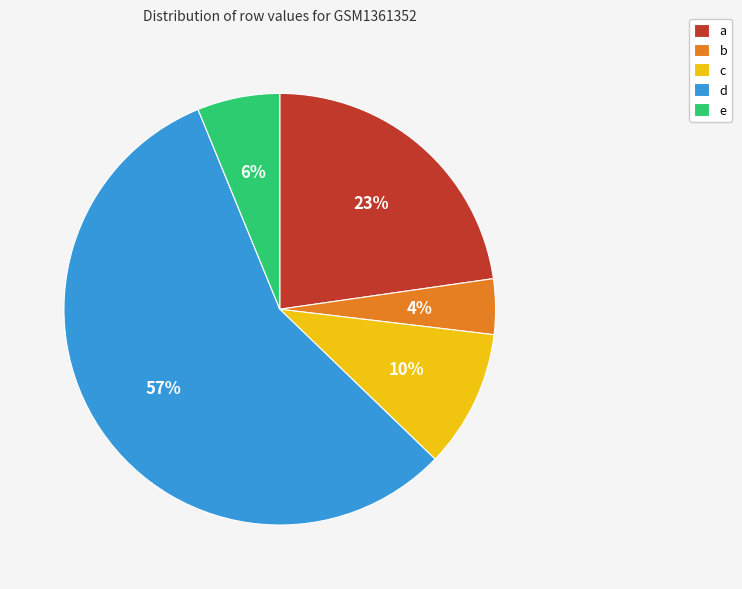

How many slices are in this pie chart?

5